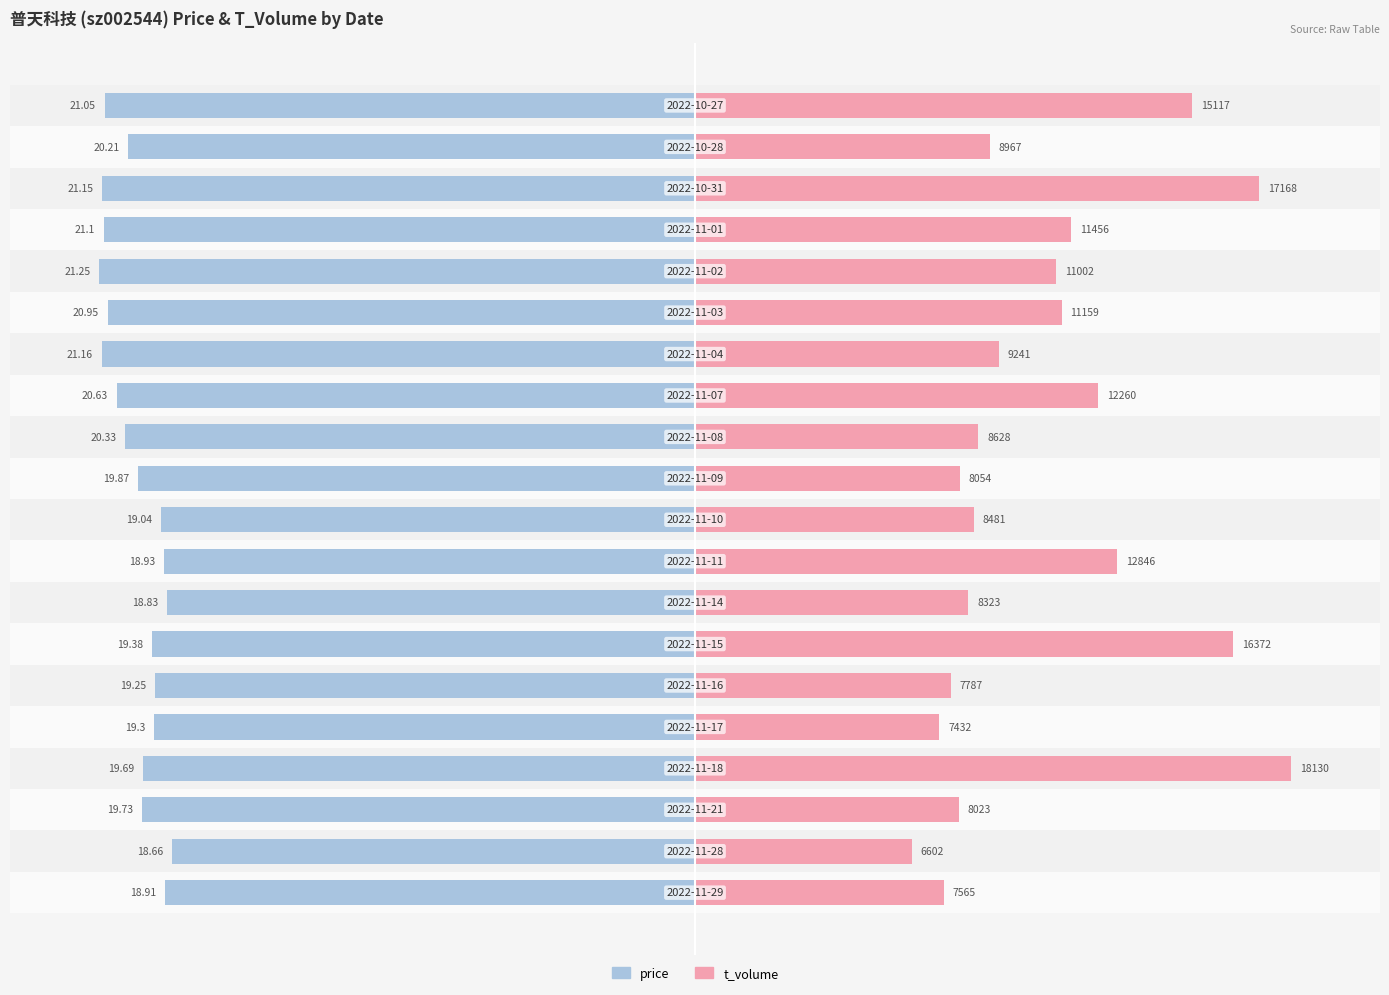

True or false: price has a value of -53.6 at 6.

False